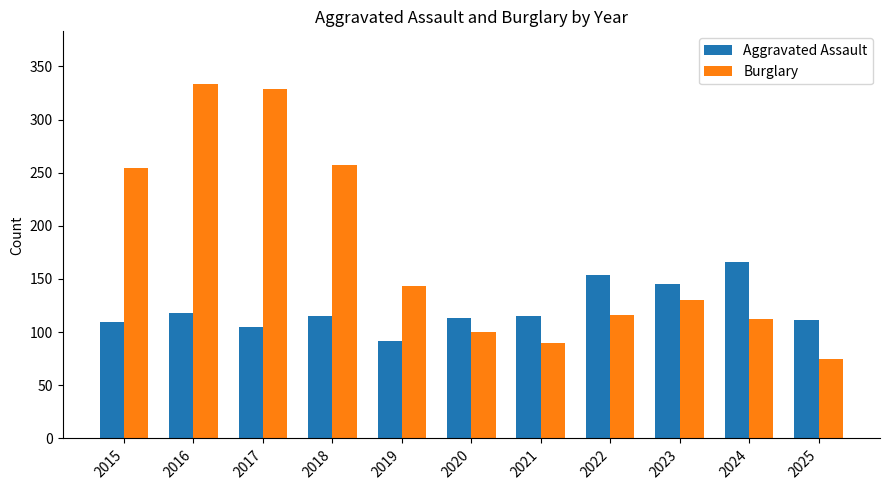

How many series are shown in this chart?

2